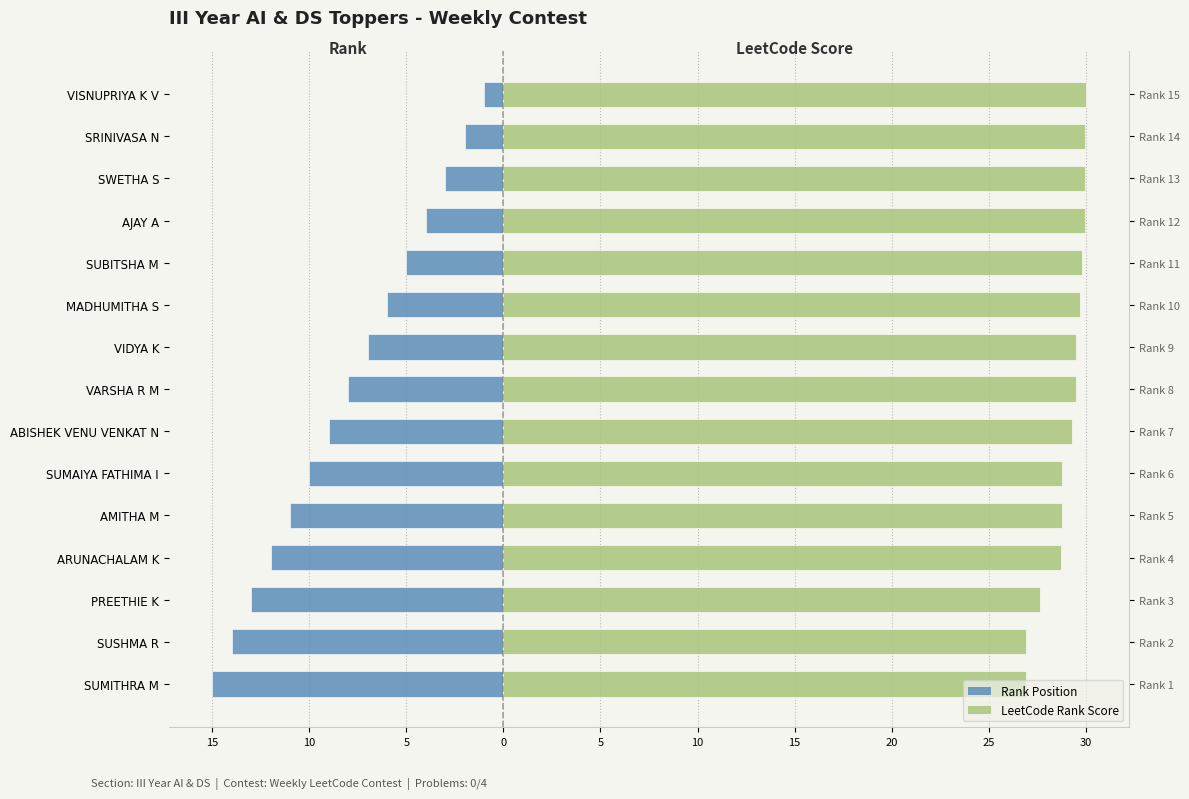

At how many categories does at least one series exceed -12?

15